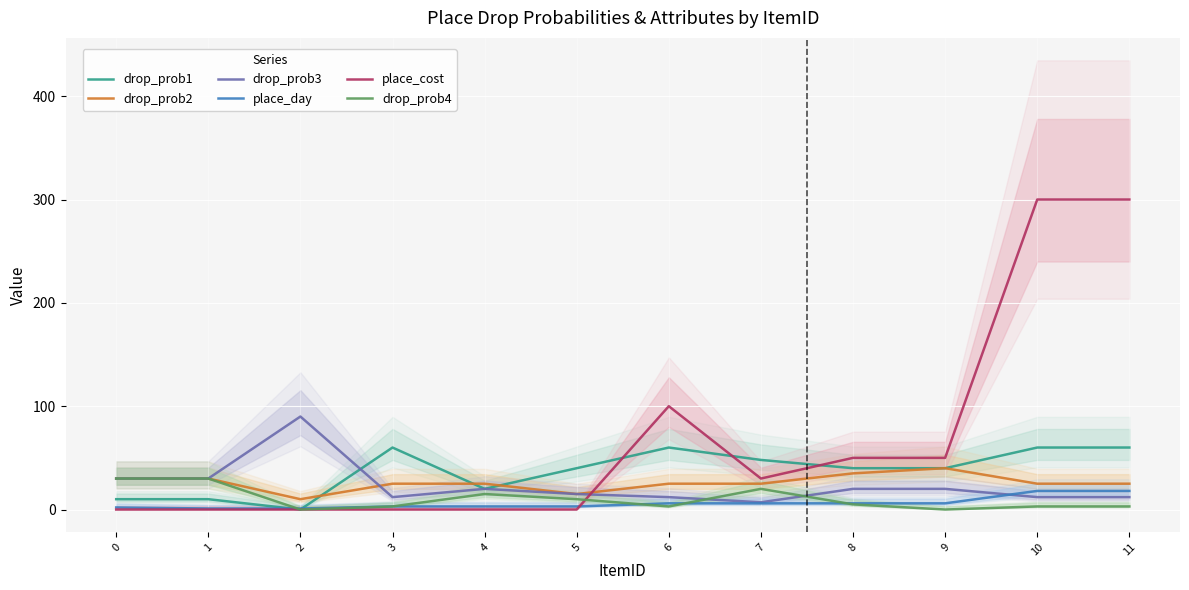

Which series changed the most between 0 and 2?

drop_prob3